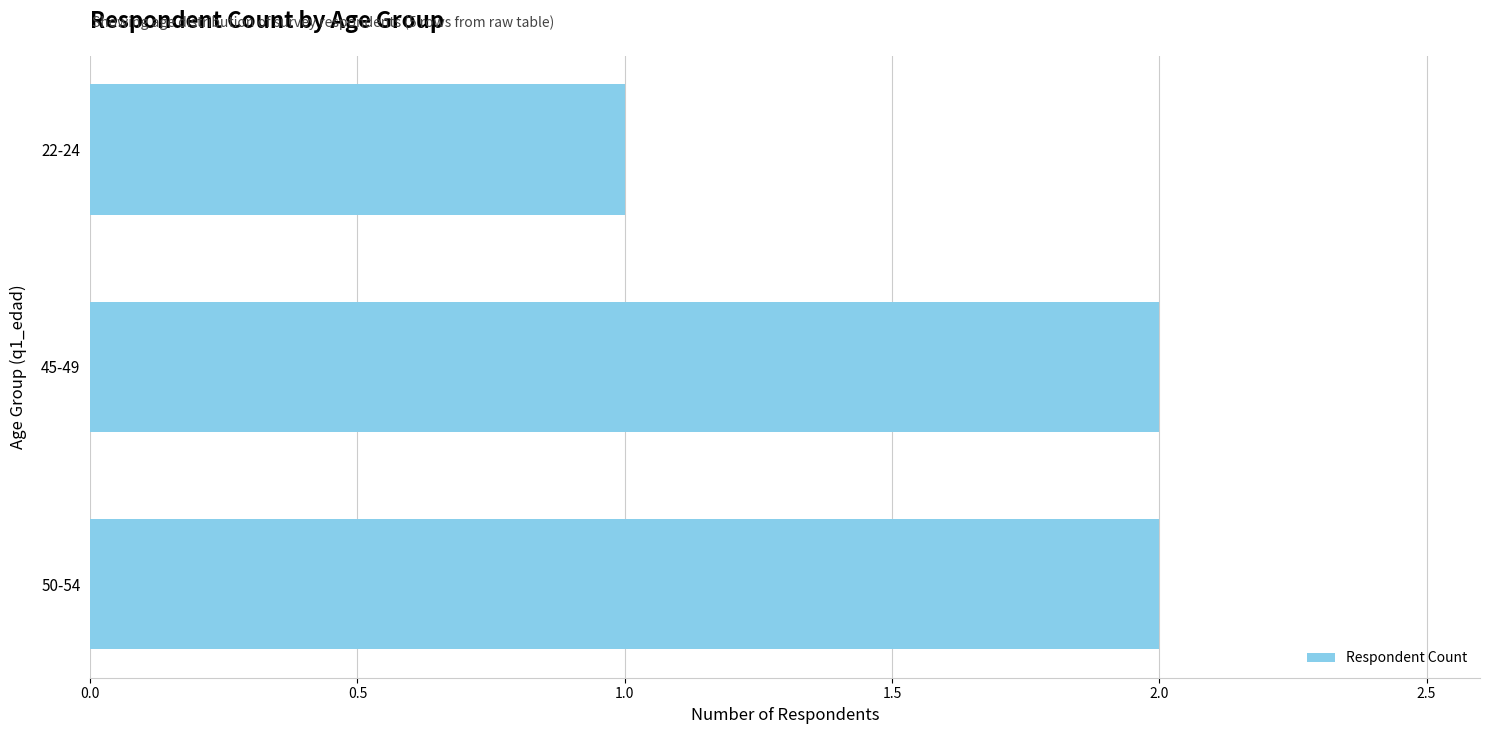

How many categories are shown in the chart?

3